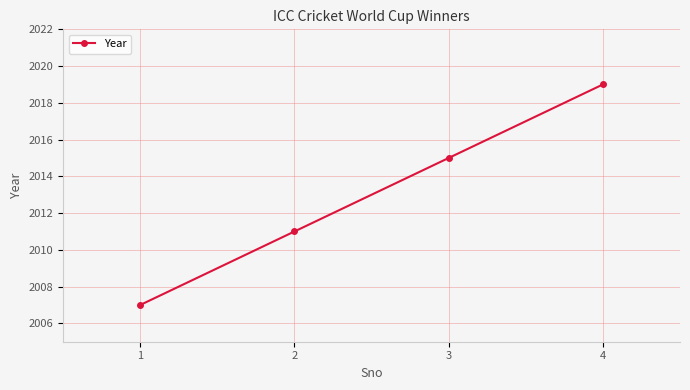

Rank the categories by value from highest to lowest.

4, 3, 2, 1